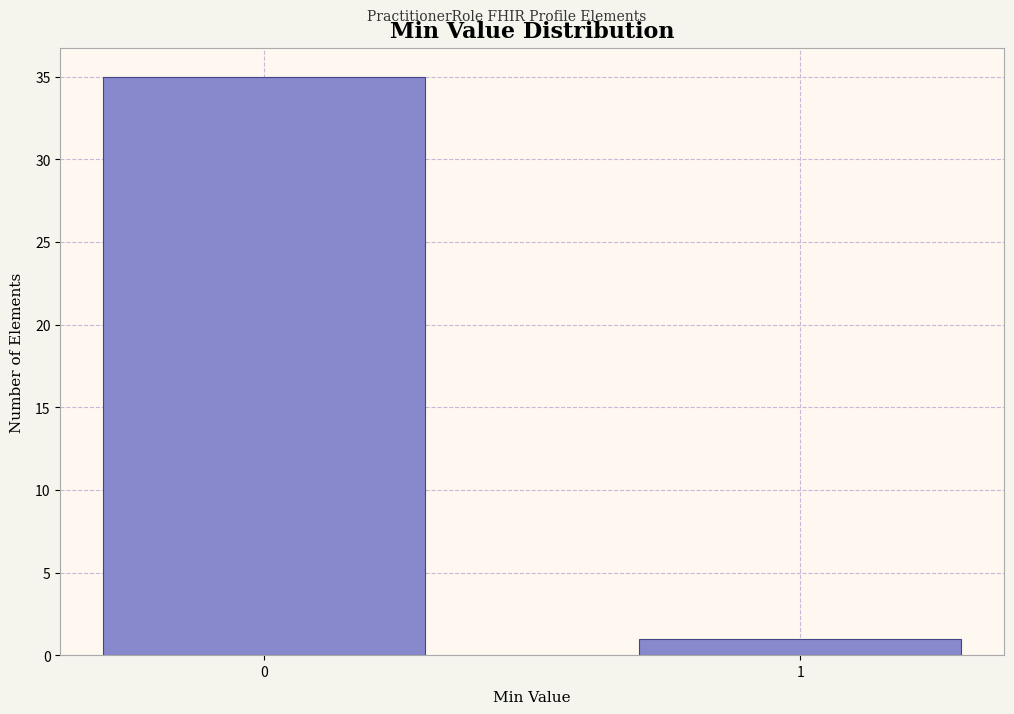

Reading right to left, extract all data points from this chart.

1=1	0=35